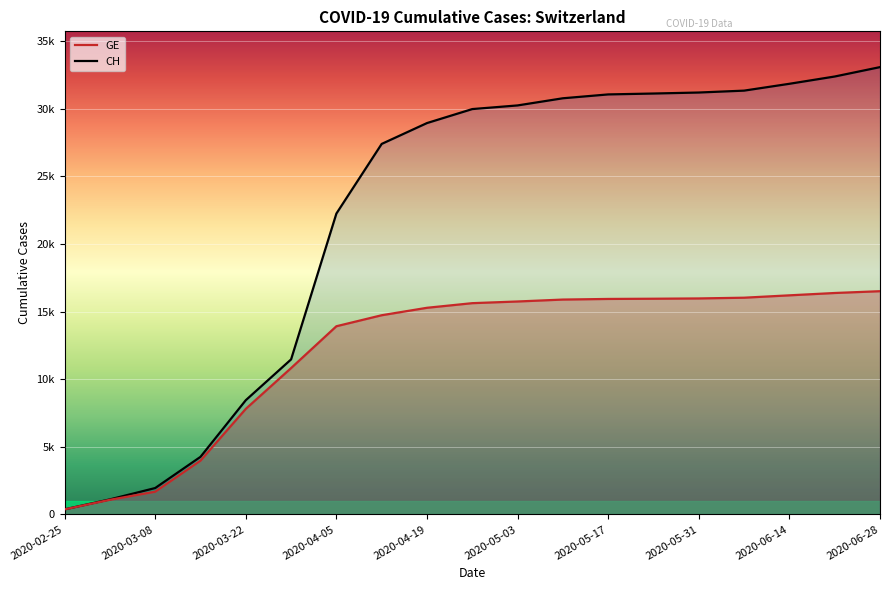

True or false: GE has a value of 4088 at 2020-05-17.

False